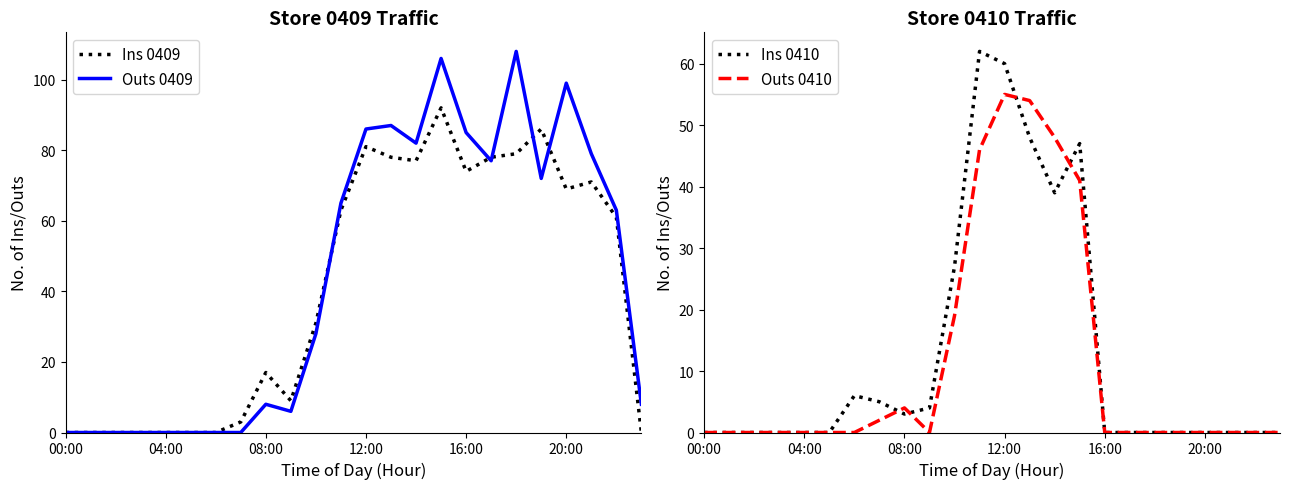

What position from the right is 9?

15